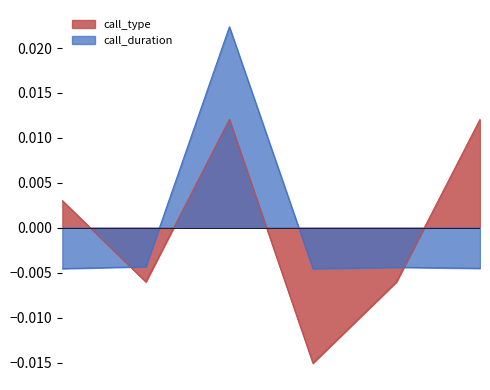

Which series ends up on top after the final intersection of call_type and call_duration?

call_type